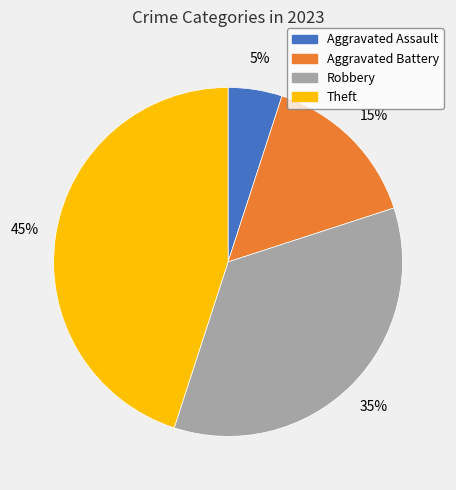

The Theft slice represents 45% of the pie. True or false?

True